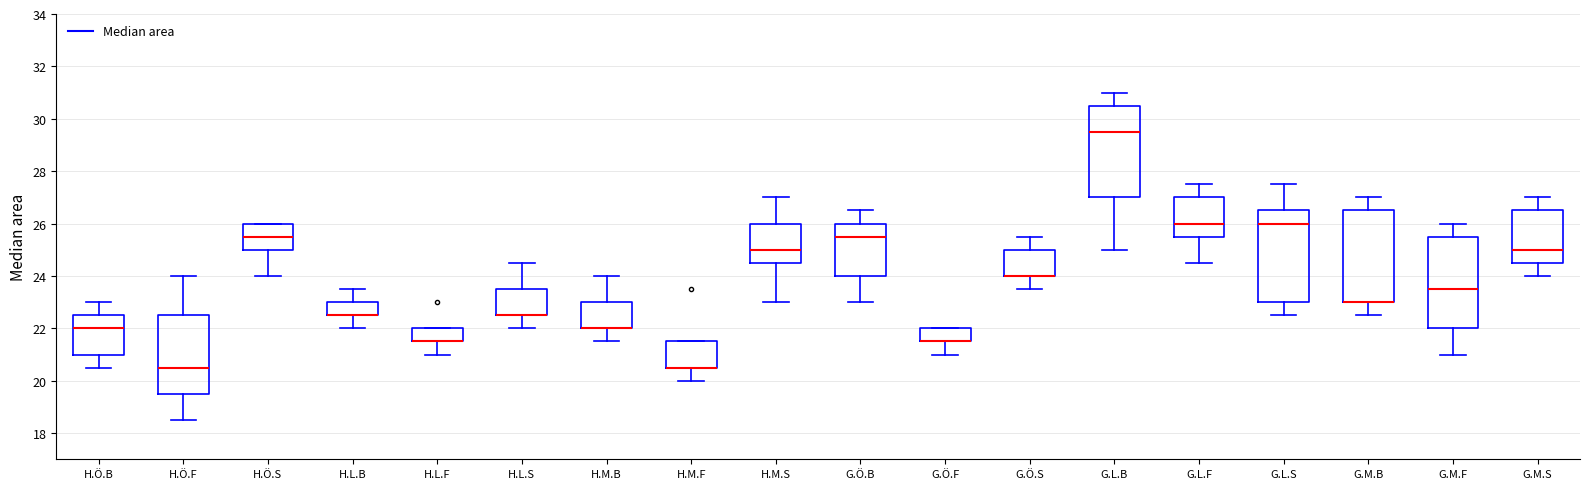

Where does the upper whisker of the box for G.M.S end on the y-axis? The values are not printed on the chart, so give them approximately, as read against the axis.

27.0